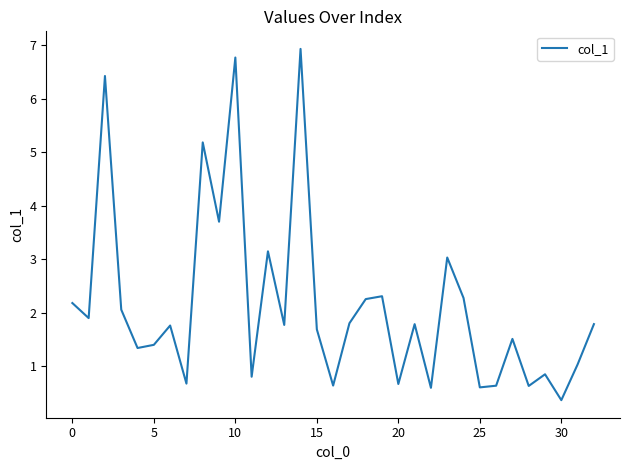

What is the difference between the maximum and minimum values?

6.6